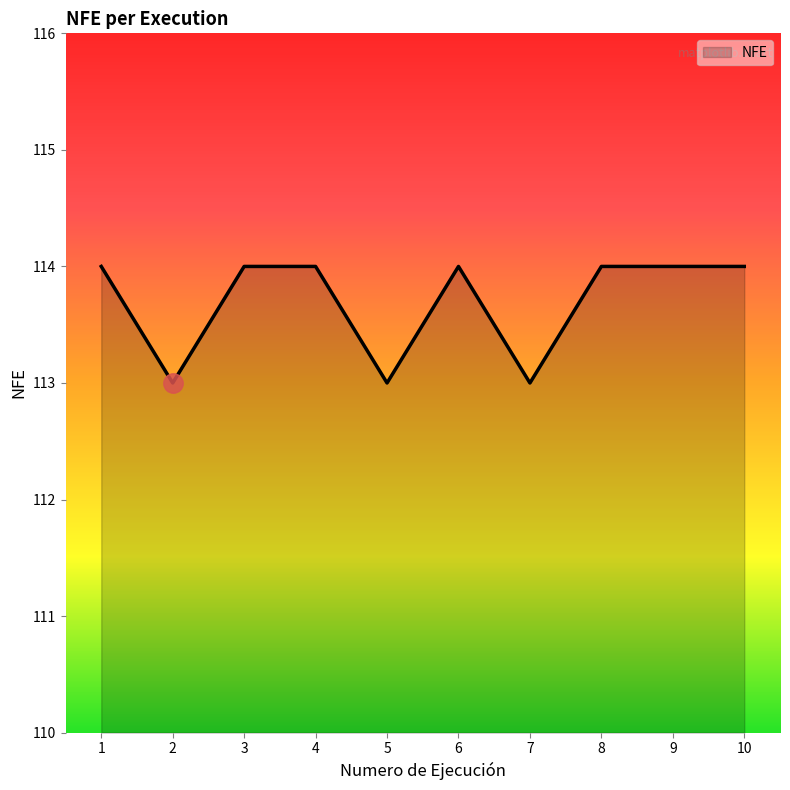

The chart shows a value of 114 at 1. True or false?

True